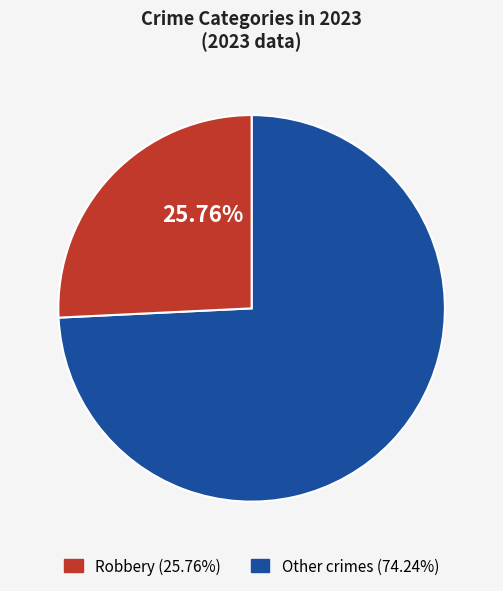

Is there any slice that represents more than half of the pie?

Yes